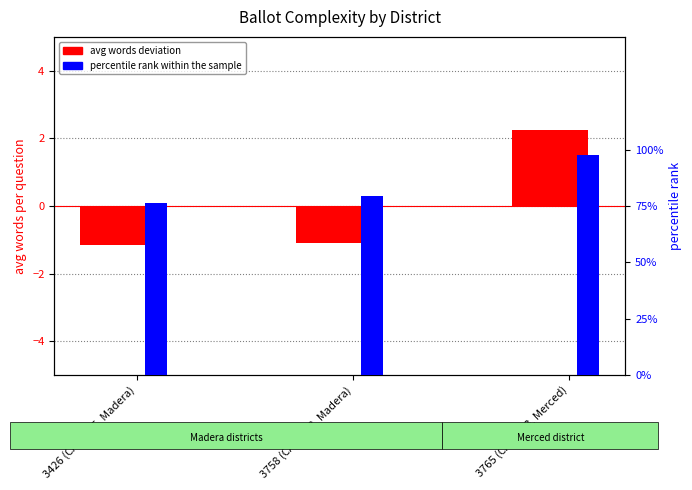

Which series changed the most between 3758 (CA-CD13, Madera) and 3765 (CA-CD13, Merced)?

avg words deviation